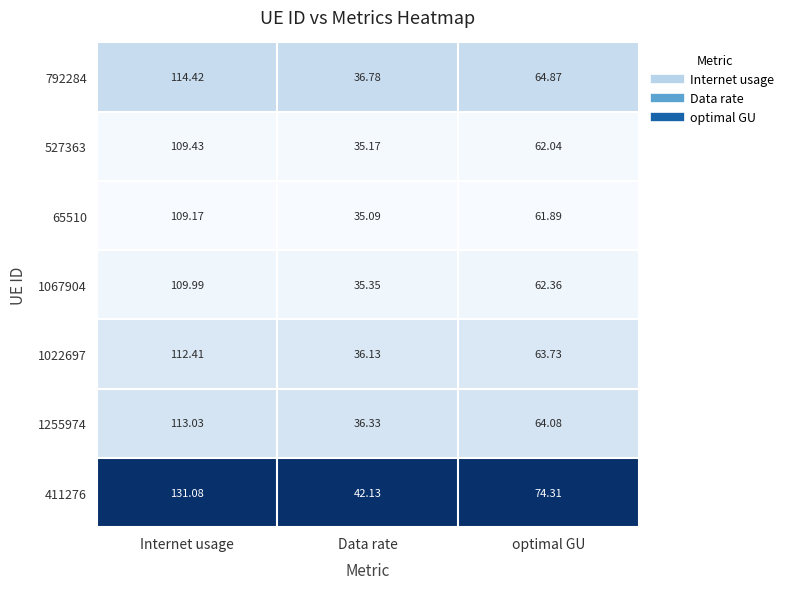

Where does the 1067904 series first go above 62?

Internet usage